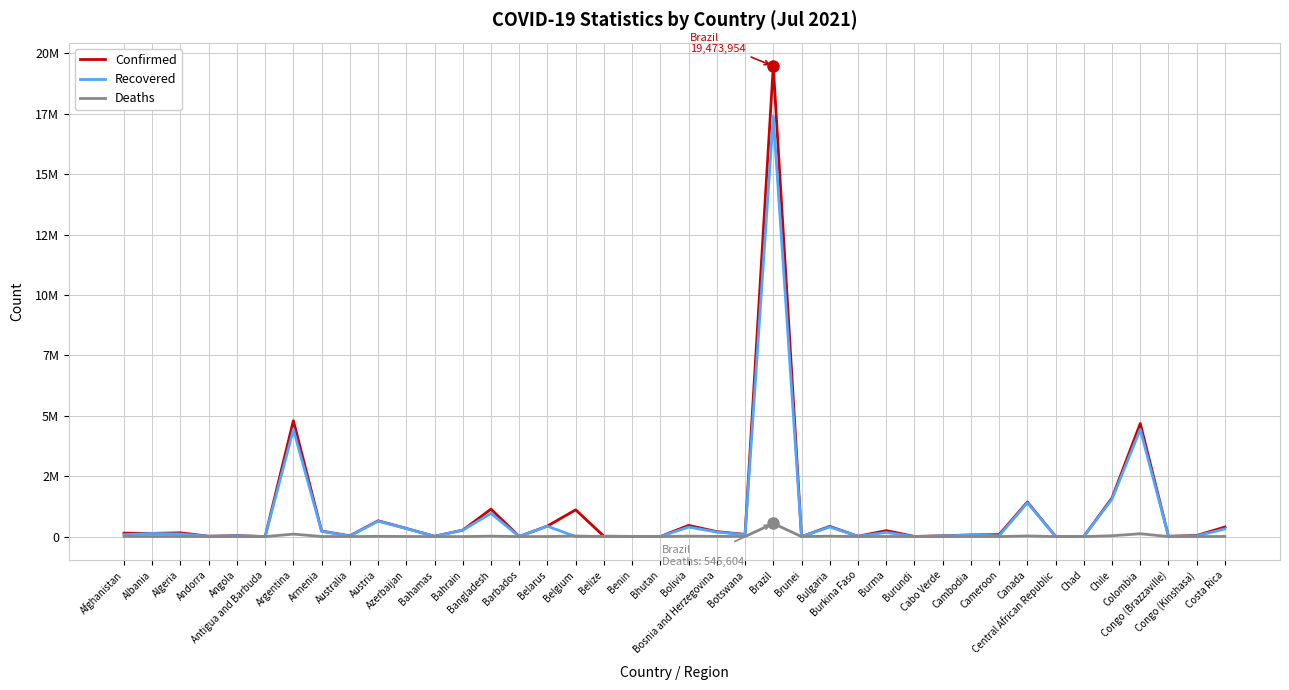

The Deaths series shows 127 at Andorra. True or false?

True